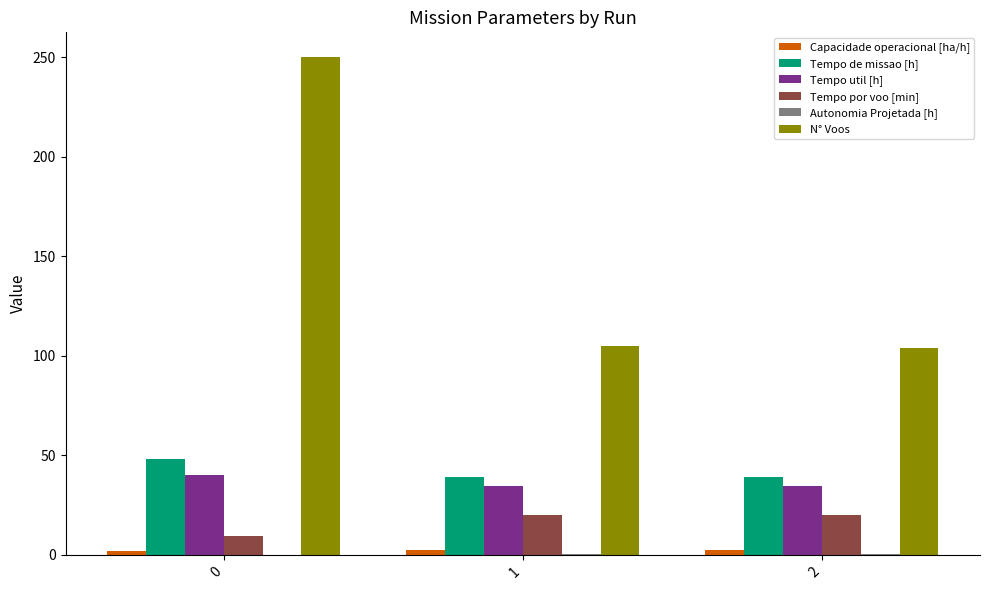

The value of N° Voos at 0 is 250.0. True or false?

True